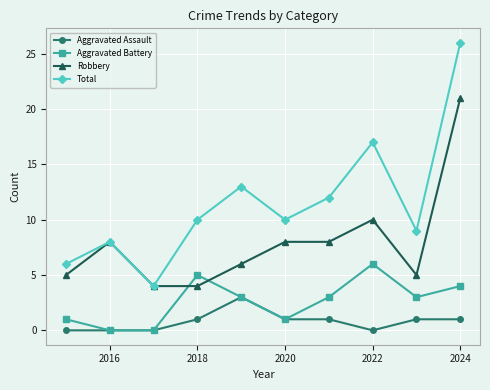

True or false: Aggravated Battery has more than 2 interior local peaks.

False